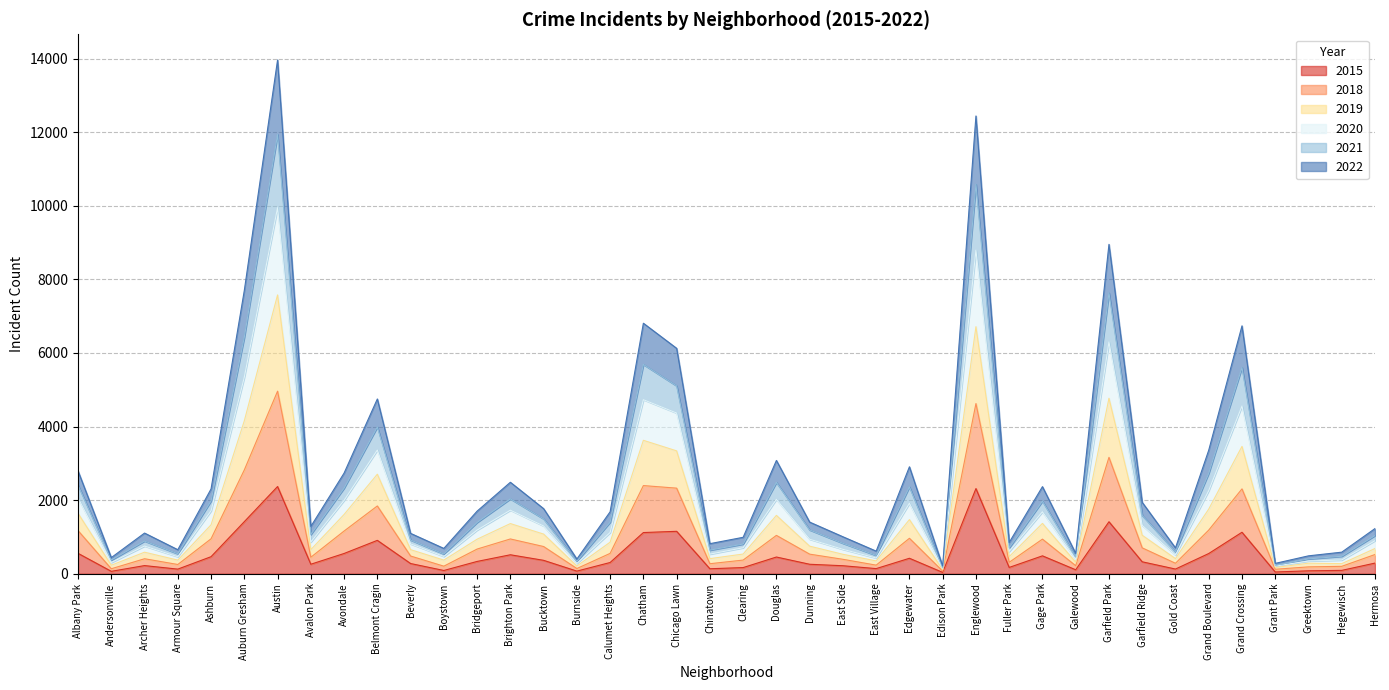

List the labels in order of 2019 value, smallest first.

Edison Park, Grant Park, Burnside, Andersonville, Greektown, Galewood, Hegewisch, East Village, Boystown, Armour Square, Gold Coast, Chinatown, Fuller Park, Clearing, East Side, Archer Heights, Beverly, Hermosa, Avalon Park, Dunning, Bridgeport, Calumet Heights, Bucktown, Garfield Ridge, Gage Park, Ashburn, Brighton Park, Avondale, Edgewater, Albany Park, Douglas, Grand Boulevard, Belmont Cragin, Chicago Lawn, Grand Crossing, Chatham, Auburn Gresham, Garfield Park, Englewood, Austin